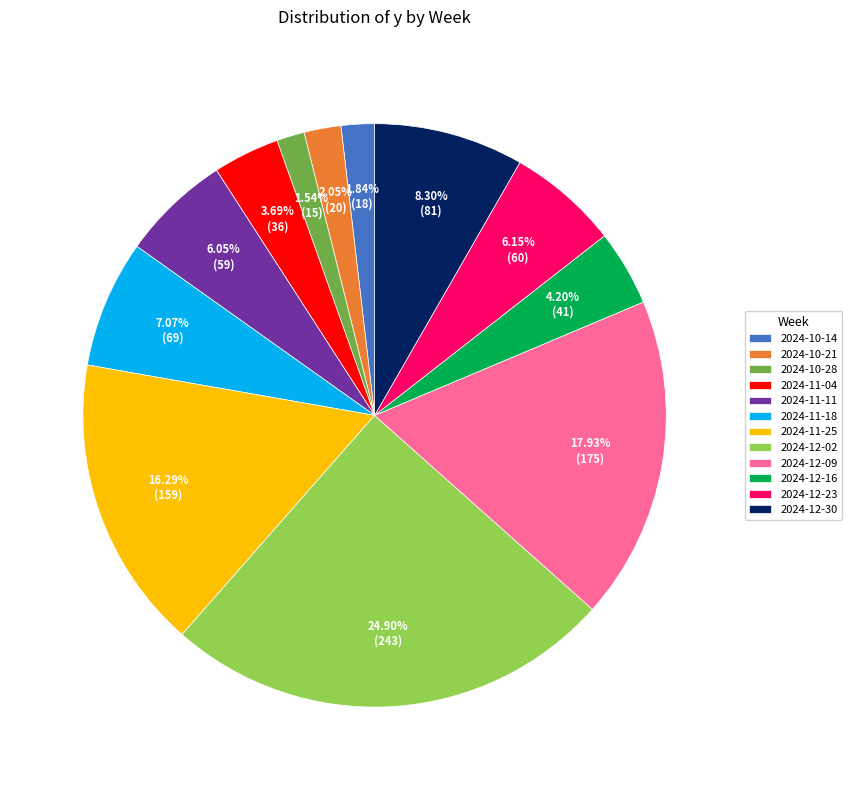

The 2024-10-28 slice represents 2% of the pie. True or false?

True